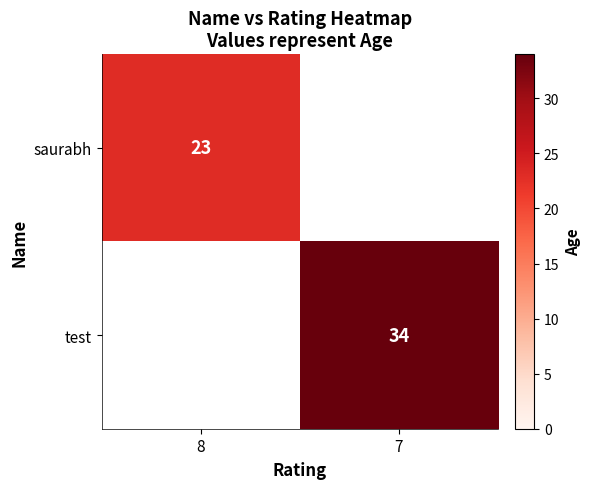

True or false: saurabh has a value of 40 at 8.

False